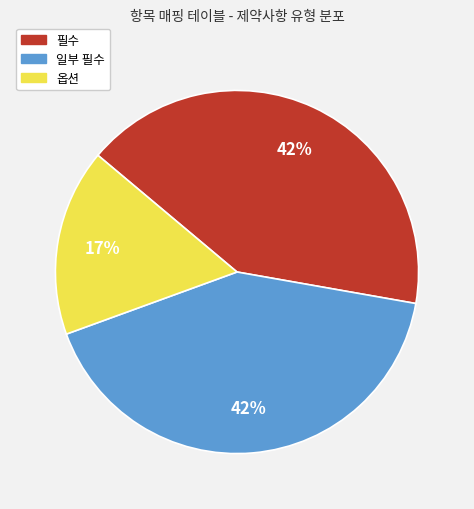

Is 일부 필수 the majority of the pie?

No